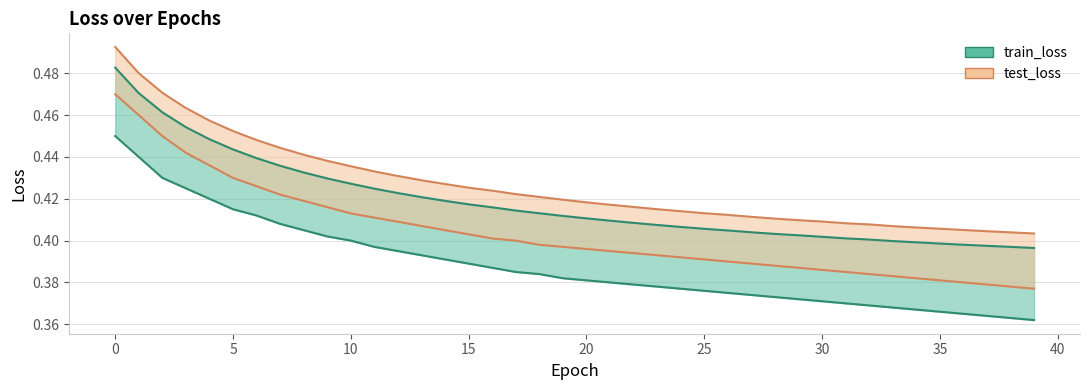

Reading left to right, extract all data points from this chart.

train_loss: 0.5	0.5	0.5	0.5	0.4	0.4	0.4	0.4	0.4	0.4	0.4	0.4	0.4	0.4	0.4	0.4	0.4	0.4	0.4	0.4	0.4	0.4	0.4	0.4	0.4	0.4	0.4	0.4	0.4	0.4	0.4	0.4	0.4	0.4	0.4	0.4	0.4	0.4	0.4	0.4
test_loss: 0.5	0.5	0.5	0.5	0.5	0.5	0.4	0.4	0.4	0.4	0.4	0.4	0.4	0.4	0.4	0.4	0.4	0.4	0.4	0.4	0.4	0.4	0.4	0.4	0.4	0.4	0.4	0.4	0.4	0.4	0.4	0.4	0.4	0.4	0.4	0.4	0.4	0.4	0.4	0.4